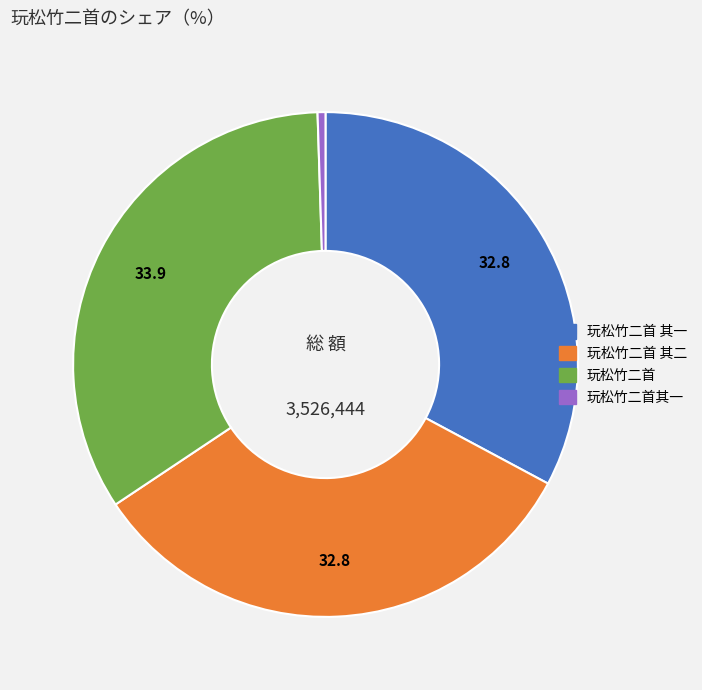

Is there a majority slice in this chart?

No